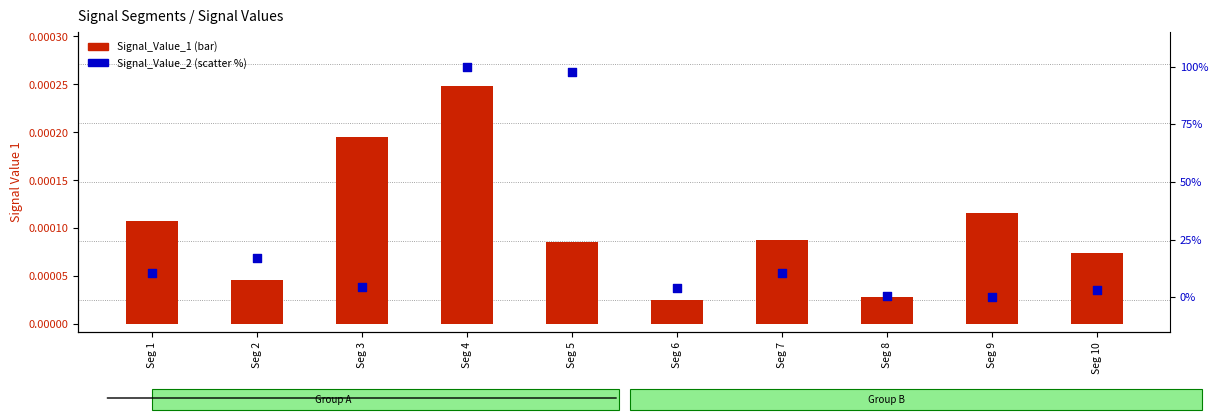

Which series contains the lowest Y value?

Signal_Value_2